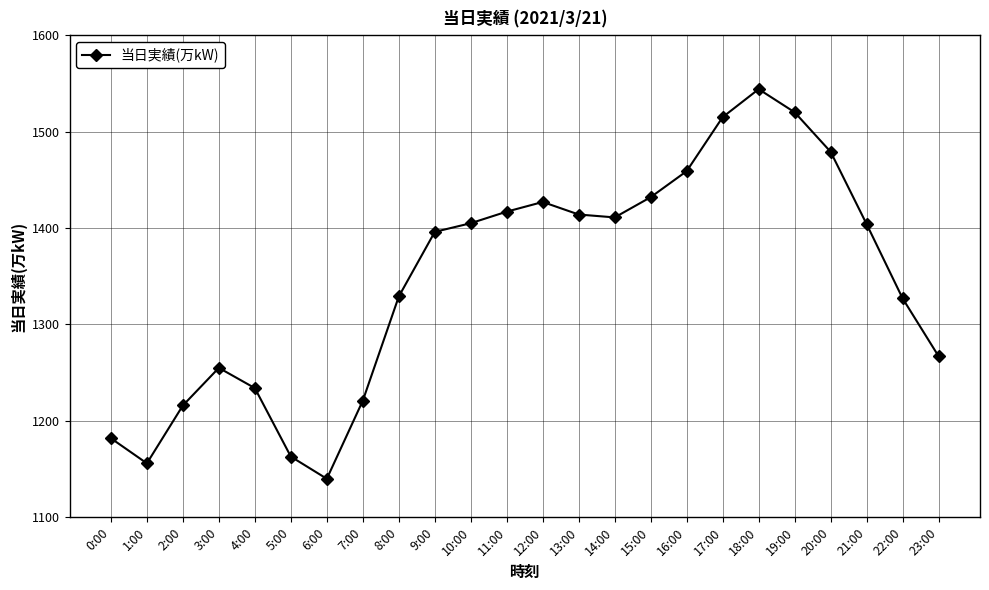

At which category does the chart reach its peak across all series?

18:00